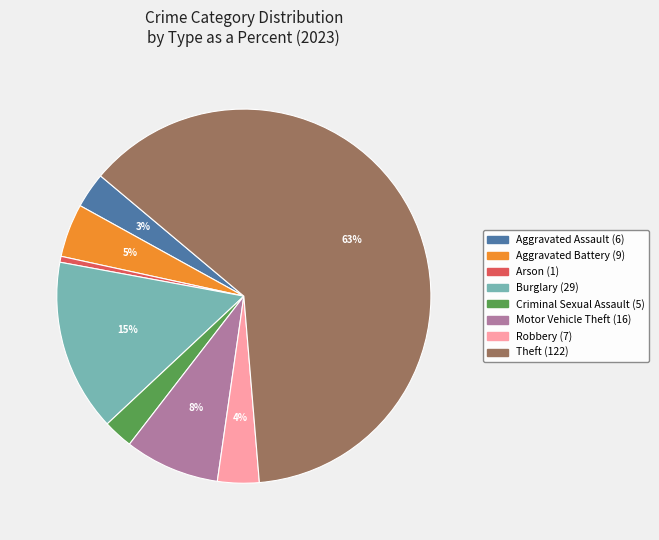

Is there any slice that represents more than half of the pie?

Yes